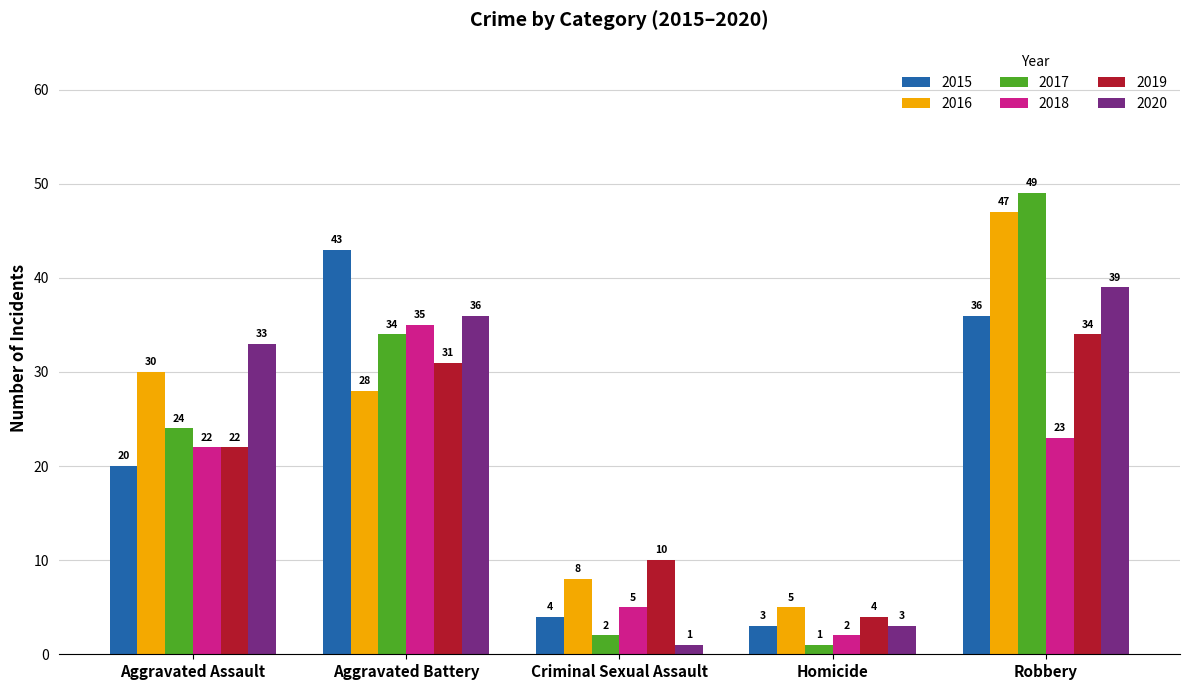

Is it true that 2017 equals 1 at Homicide?

True